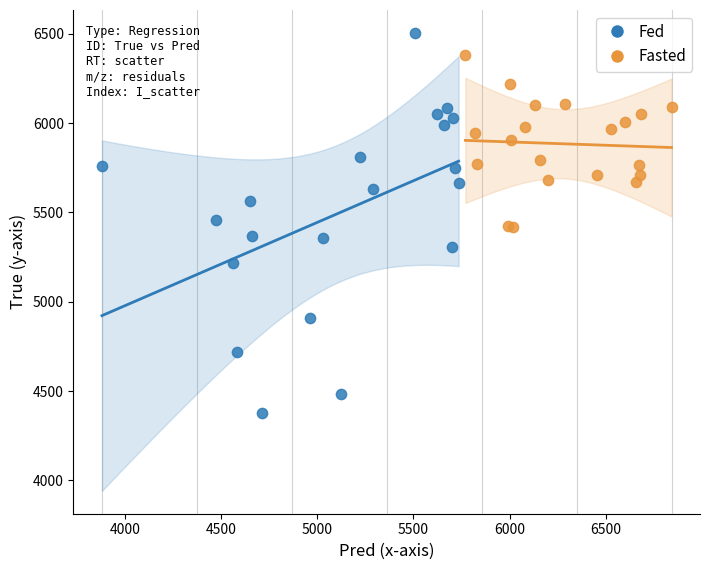

Which series has the largest Y range (max minus min)?

Fed